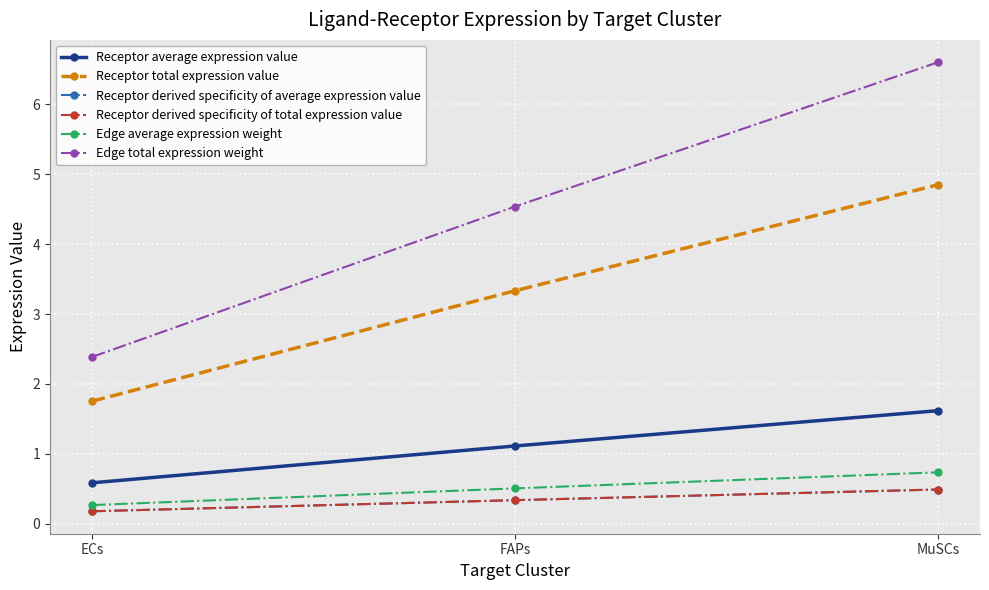

What is the value of the Receptor average expression value point at the 2nd from the left?

1.1